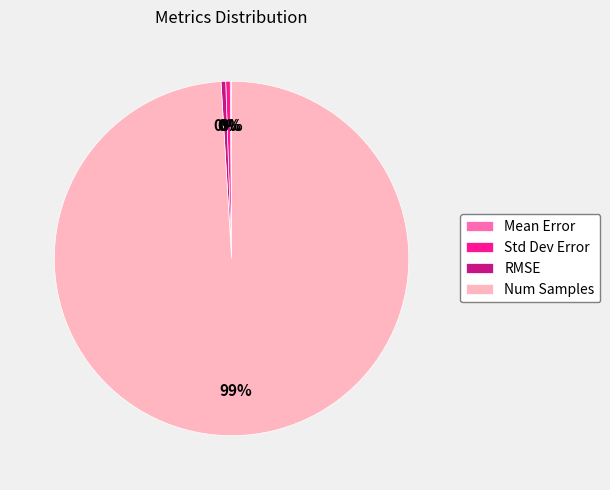

To the nearest percent, what is the average slice percentage?

25%